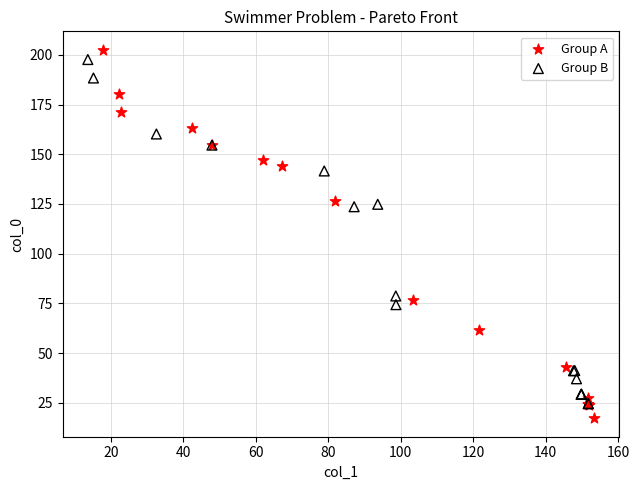

Which series has the widest spread of Y values?

Group A